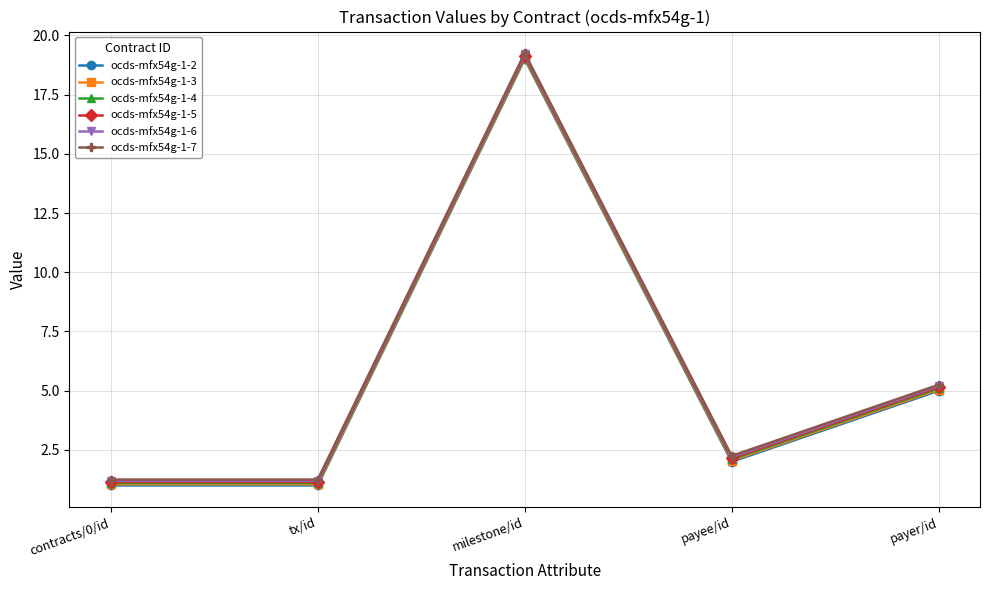

What is the smallest value displayed?

1.0